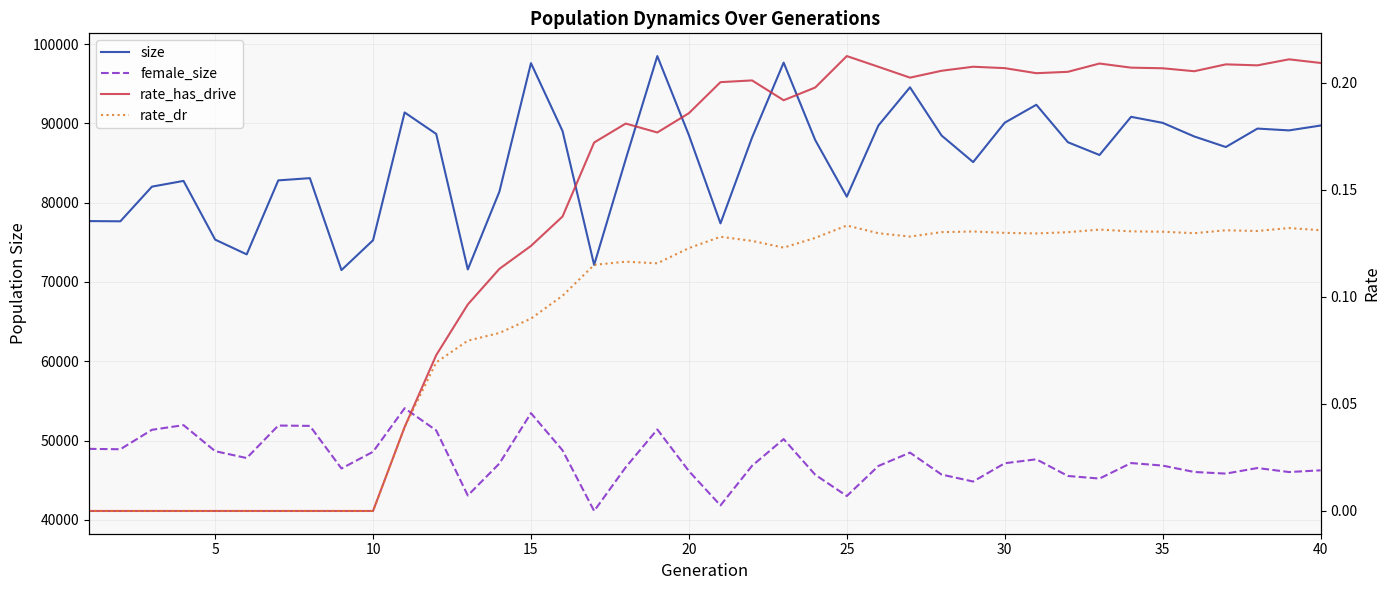

True or false: female_size and size intersect in this chart.

False